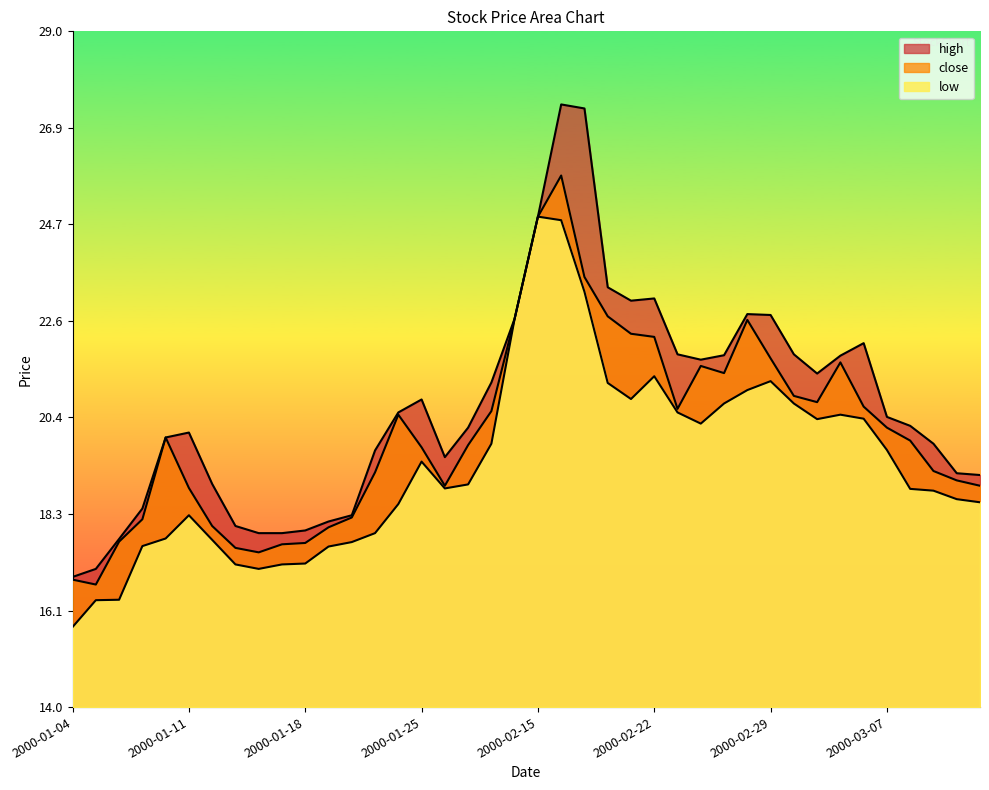

What is the sum of all high values?

827.5